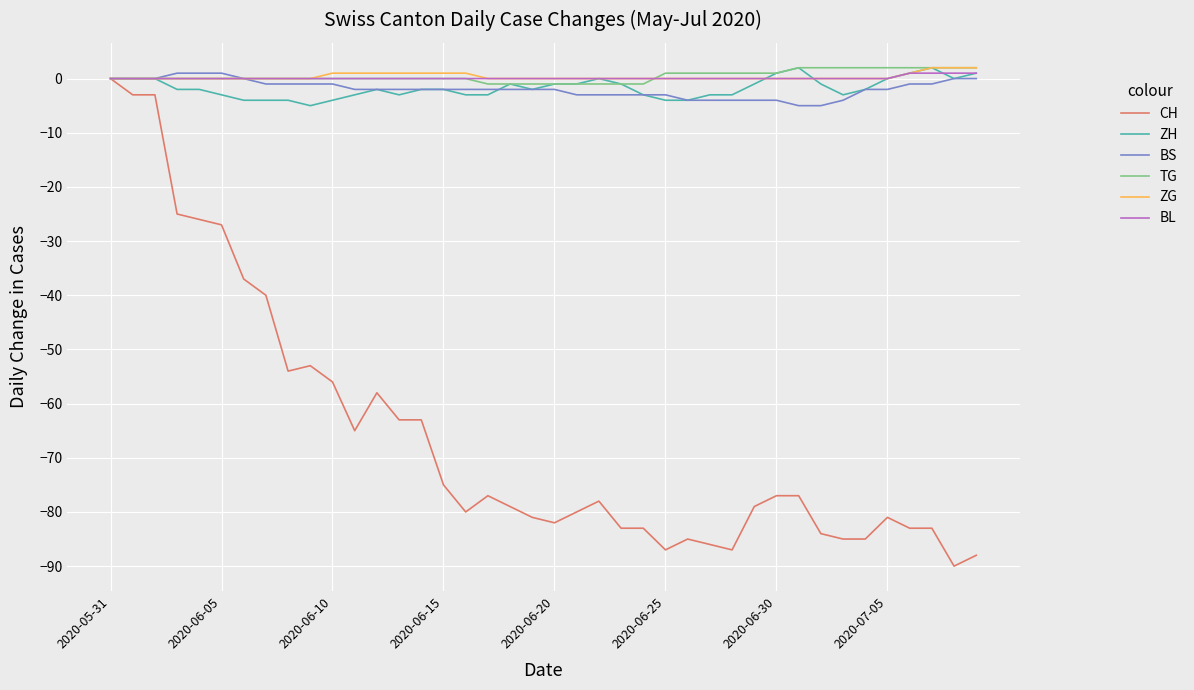

Which series has the widest spread of values?

CH